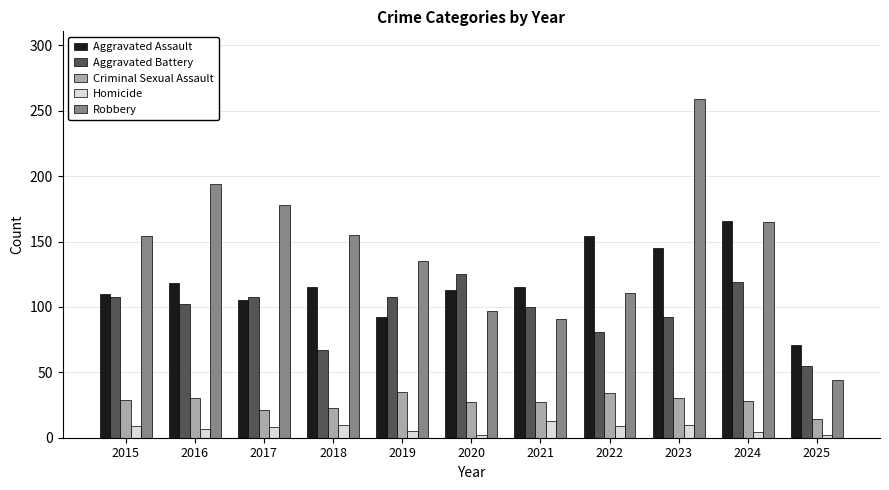

At which category is the sum across all series the highest?

2023